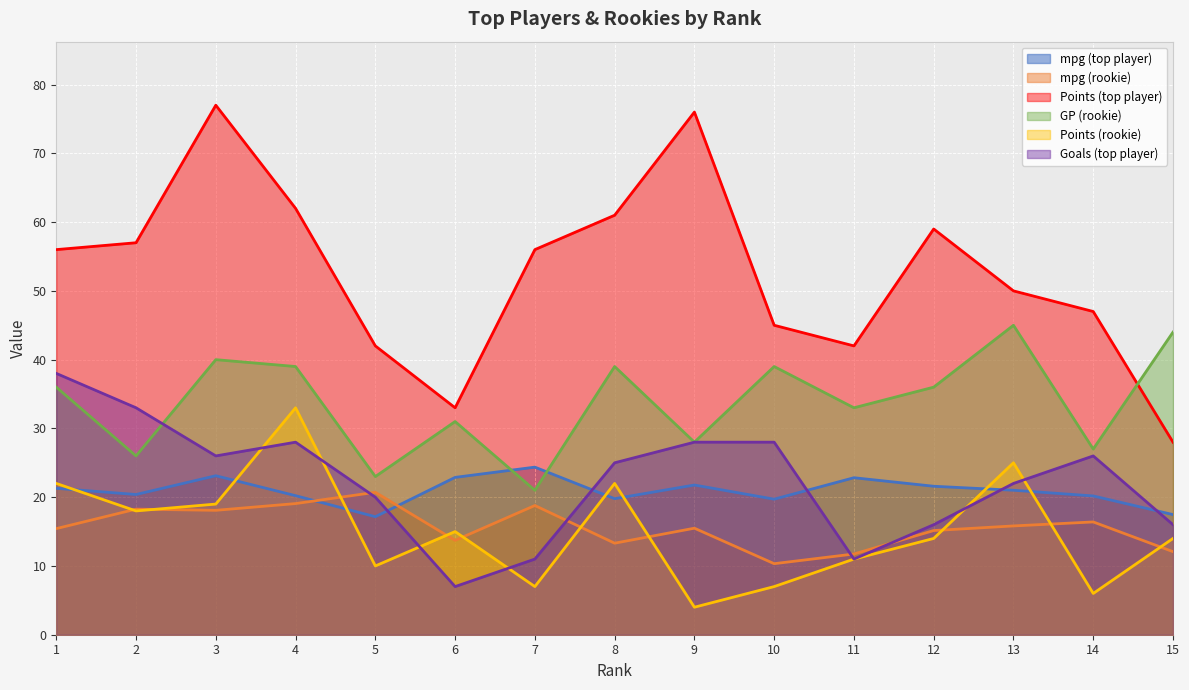

True or false: GP (rookie) and Points (rookie) intersect in this chart.

False